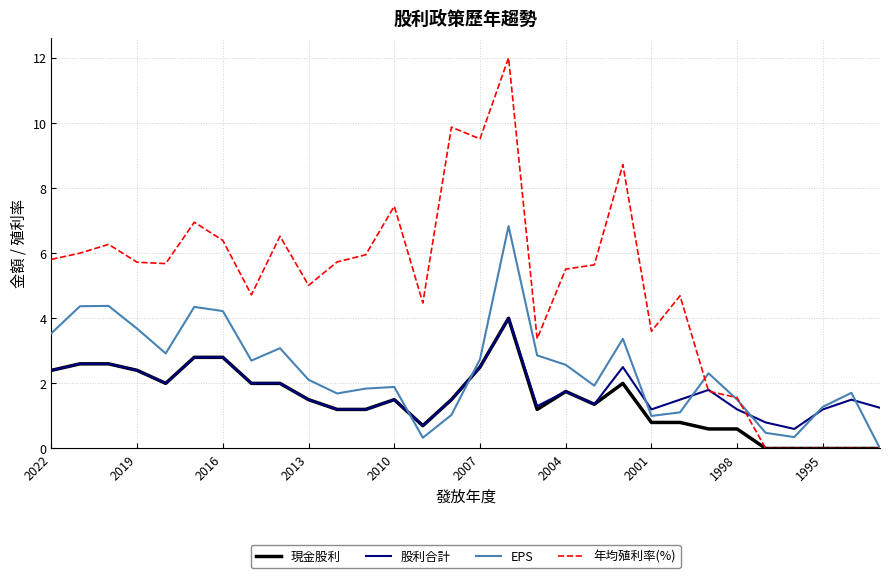

What is the highest value of the 現金股利 series?

4.0